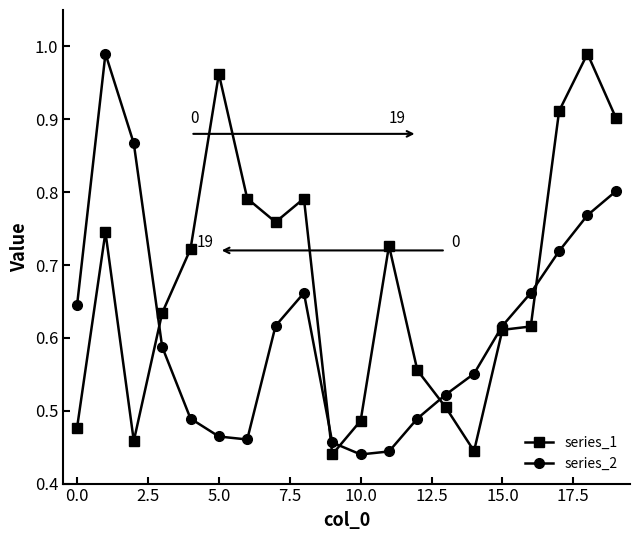

List the series in order of their overall mean, highest first.

series_1, series_2